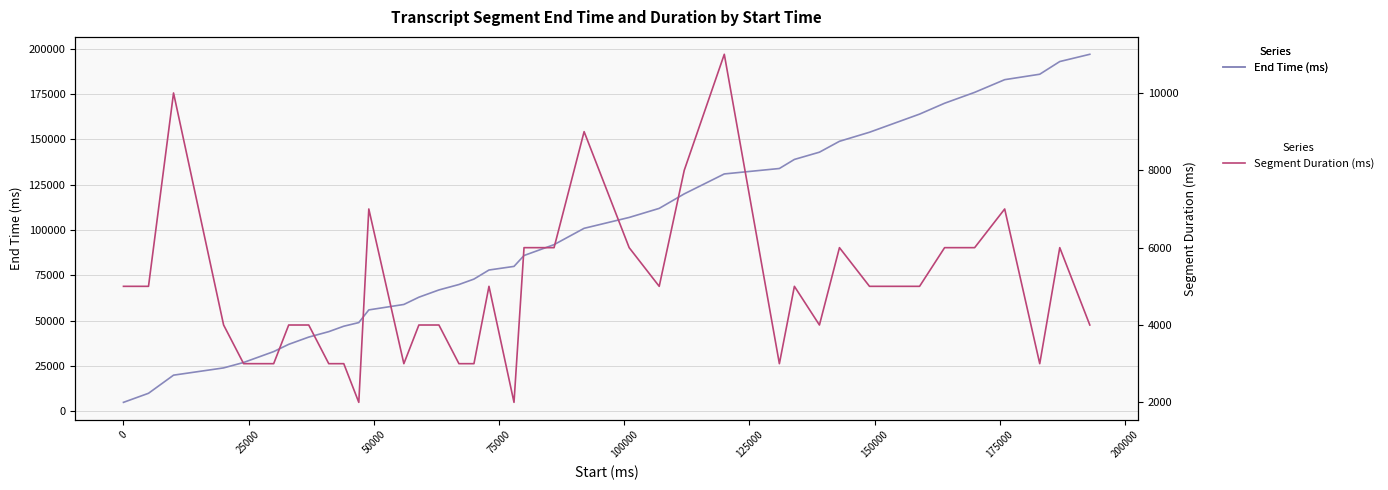

What is the maximum value for Segment Duration (ms)?

11000